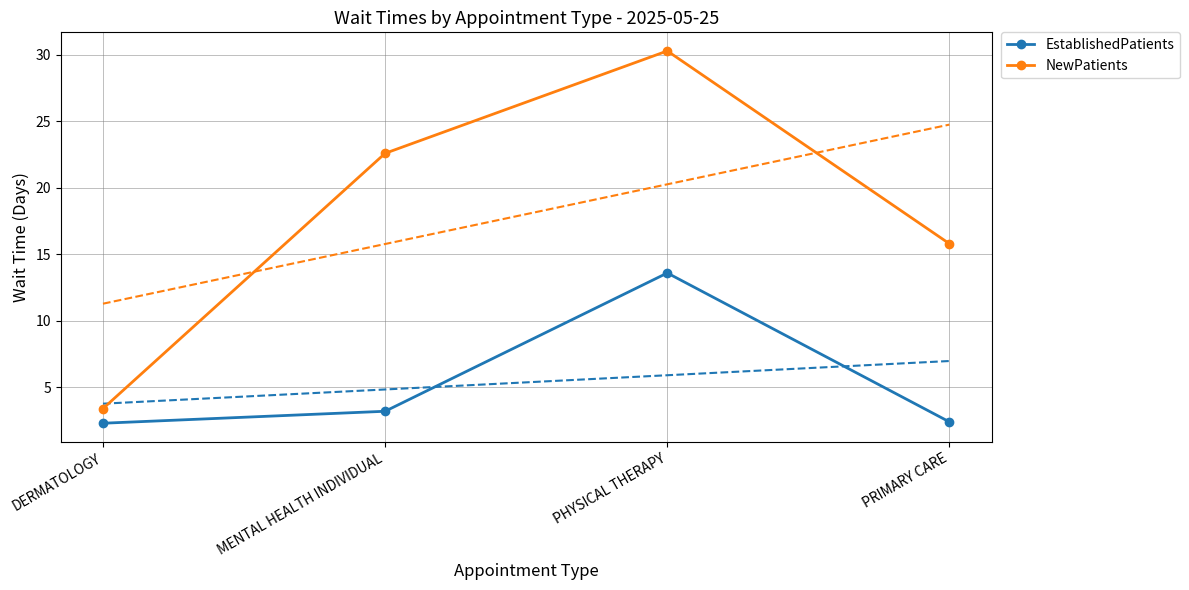

True or false: NewPatients and EstablishedPatients intersect in this chart.

False